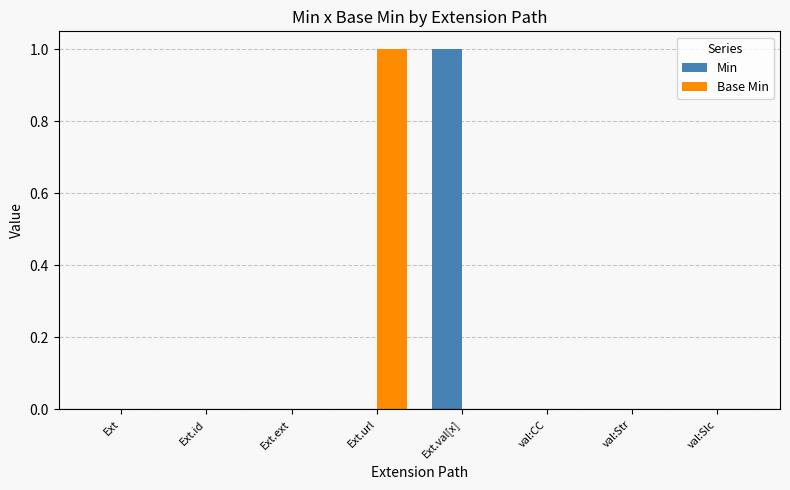

Reading left to right, what are all the values shown in this chart?

Min: Ext=0	Ext.id=0	Ext.ext=0	Ext.url=0	Ext.val[x]=1	val:CC=0	val:Str=0	val:Slc=0
Base Min: Ext=0	Ext.id=0	Ext.ext=0	Ext.url=1	Ext.val[x]=0	val:CC=0	val:Str=0	val:Slc=0